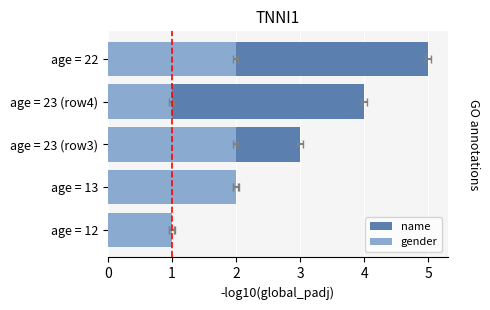

Rank the series at age = 12 from highest to lowest value.

name, gender